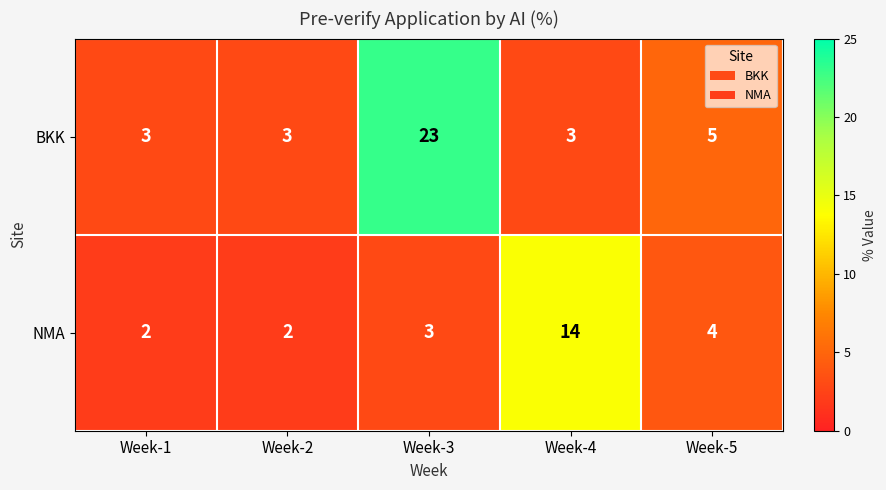

Which category has the highest value in the BKK series?

Week-3